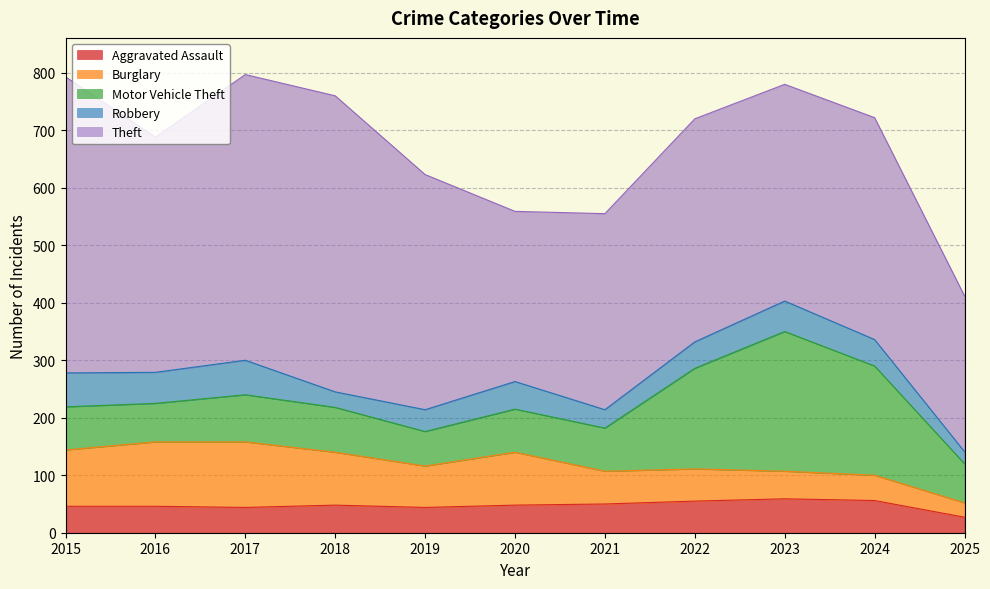

Reading left to right, transcribe all the data shown in this chart.

Aggravated Assault: 2015=46	2016=46	2017=44	2018=48	2019=44	2020=48	2021=50	2022=55	2023=59	2024=56	2025=27
Burglary: 2015=98	2016=112	2017=114	2018=92	2019=72	2020=92	2021=57	2022=56	2023=48	2024=44	2025=25
Motor Vehicle Theft: 2015=75	2016=67	2017=82	2018=78	2019=60	2020=75	2021=75	2022=175	2023=243	2024=190	2025=68
Robbery: 2015=59	2016=54	2017=60	2018=27	2019=38	2020=48	2021=32	2022=46	2023=53	2024=46	2025=21
Theft: 2015=515	2016=409	2017=497	2018=515	2019=409	2020=296	2021=341	2022=388	2023=377	2024=386	2025=271